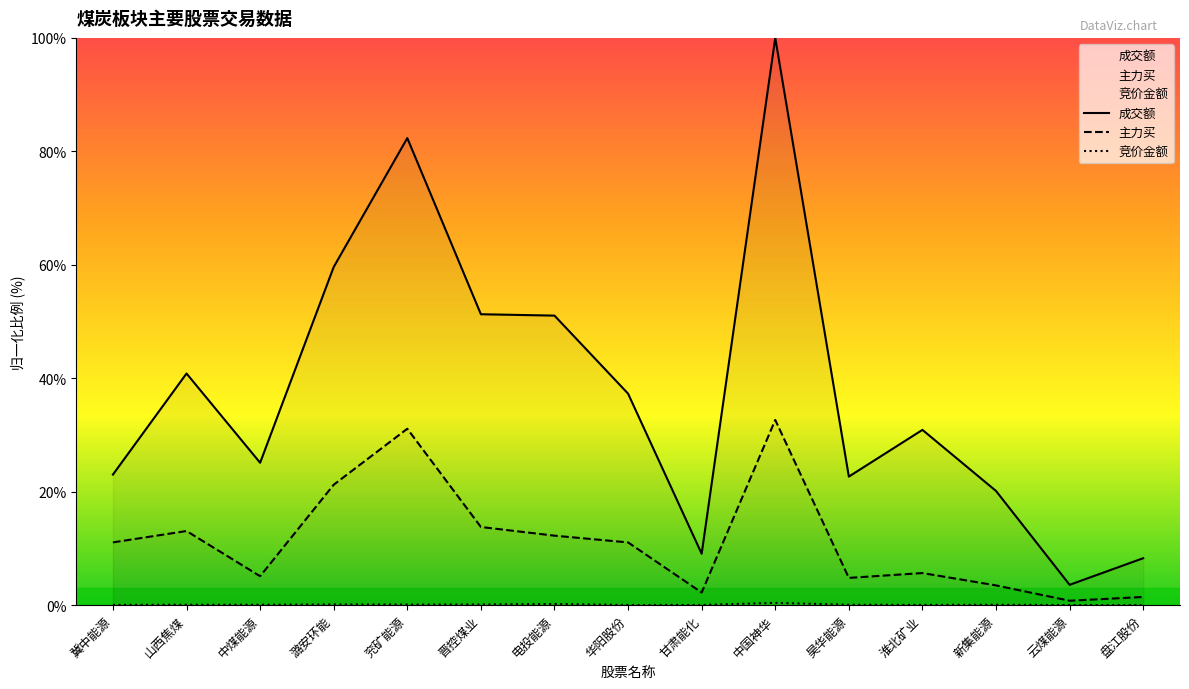

Where is 成交额 nearest to the value 51?

电投能源